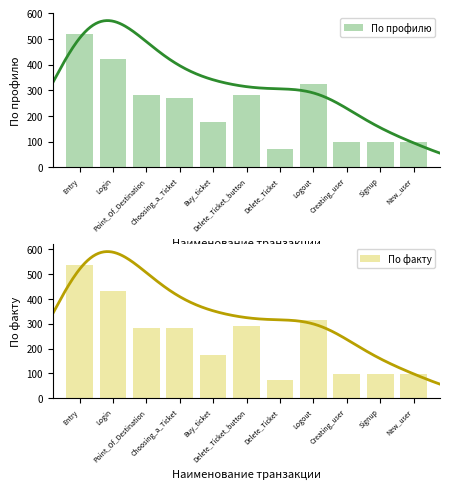

How many bars are there in each group?

2